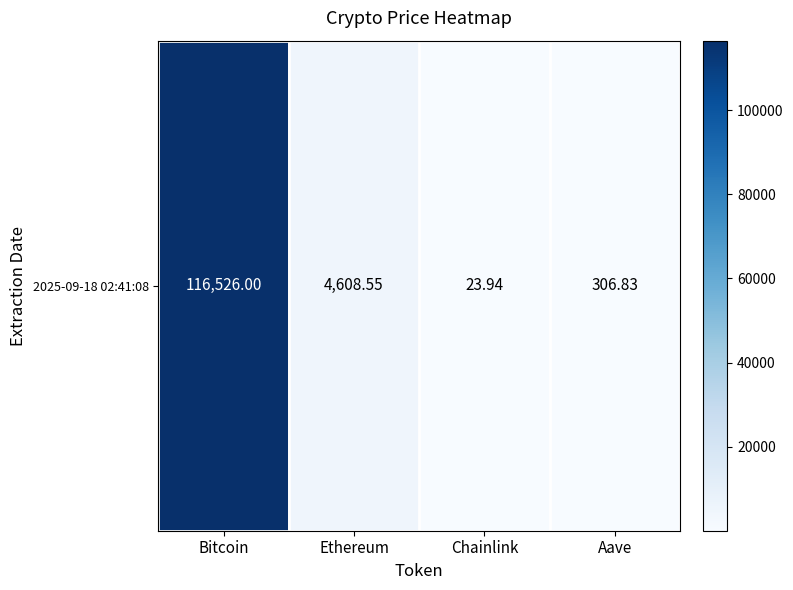

What is the average value?

30366.3